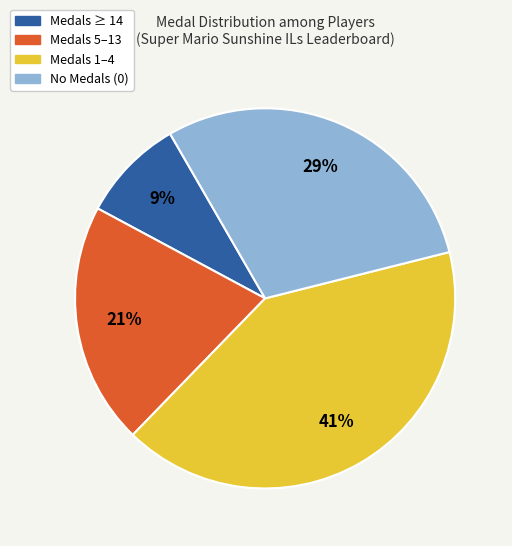

To the nearest percent, what is the average slice percentage?

25%